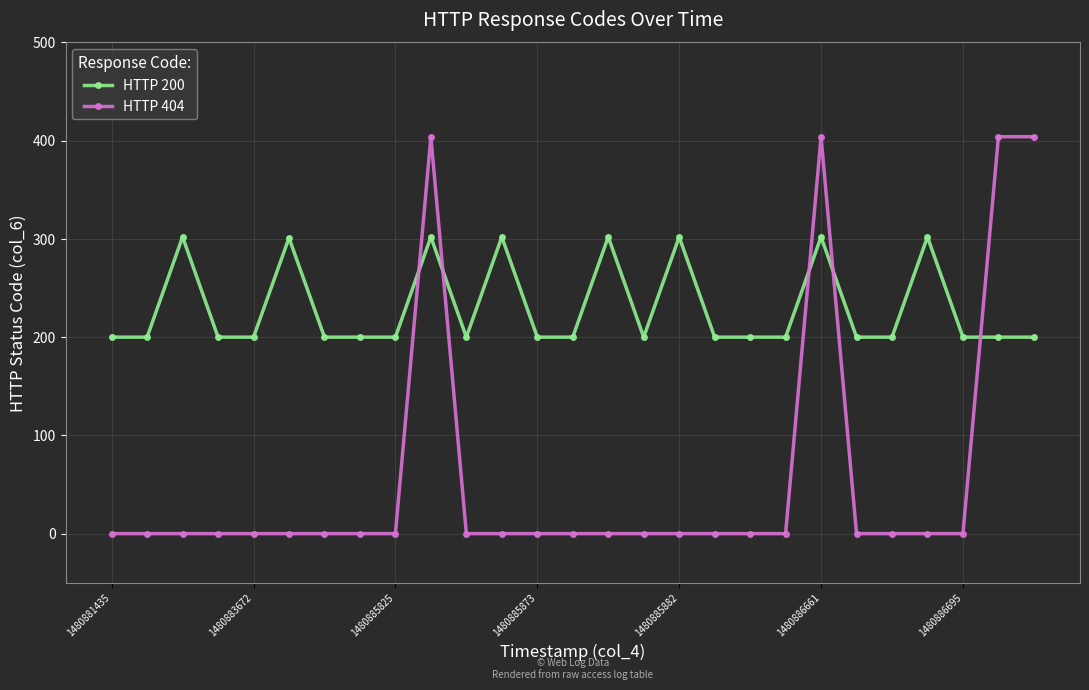

Which series has the largest total across all categories?

HTTP 200